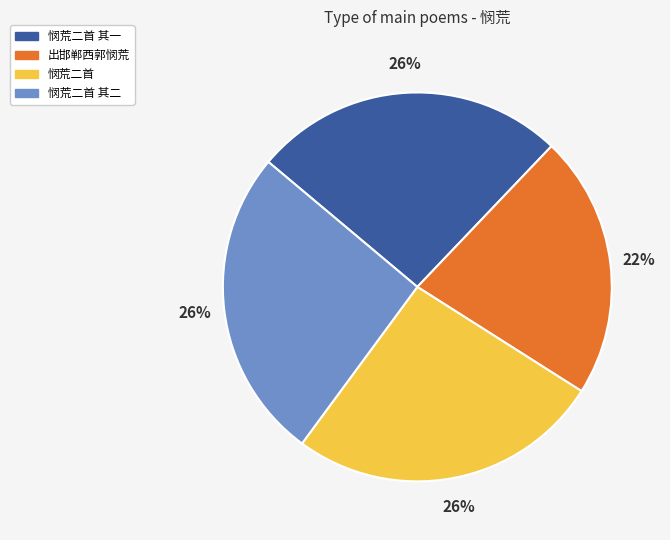

The 悯荒二首 其二 slice represents 26% of the pie. True or false?

True